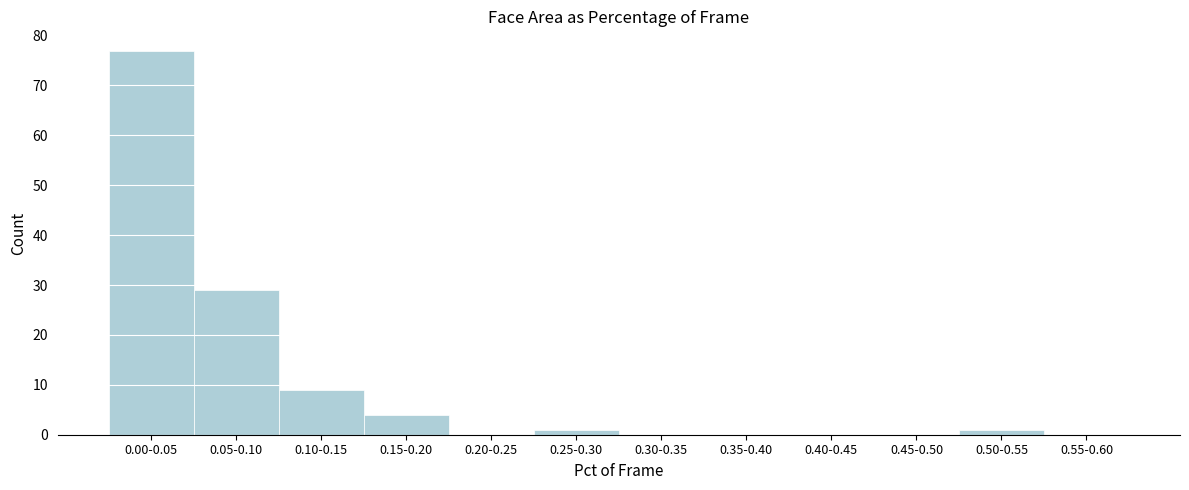

Reading left to right, extract all data points from this chart.

0.00-0.05=77	0.05-0.10=29	0.10-0.15=9	0.15-0.20=4	0.20-0.25=0	0.25-0.30=1	0.30-0.35=0	0.35-0.40=0	0.40-0.45=0	0.45-0.50=0	0.50-0.55=1	0.55-0.60=0